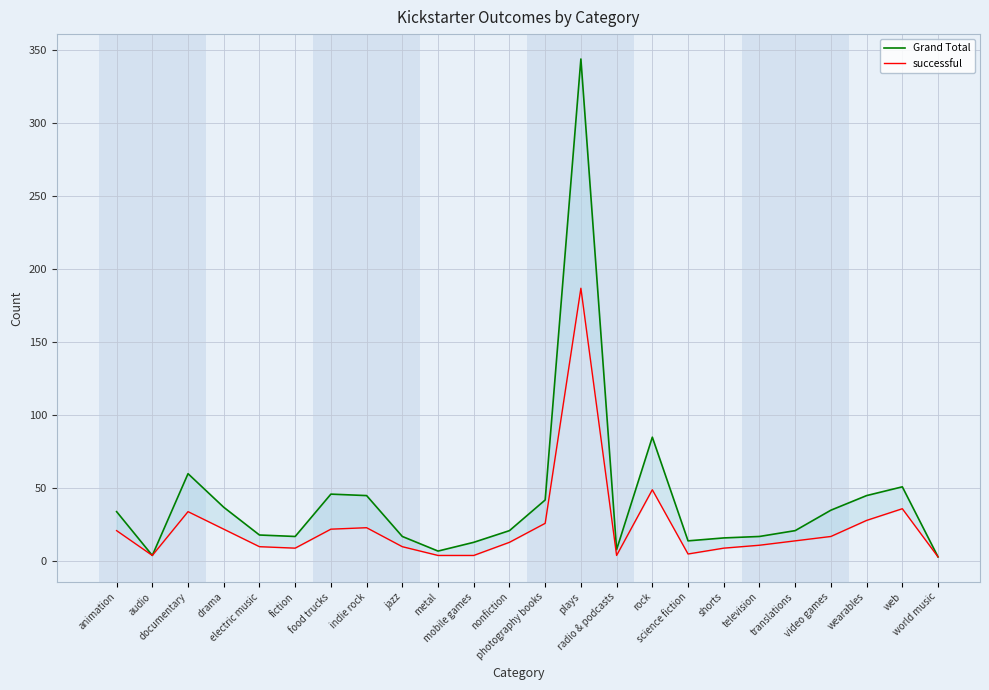

Which series has the largest total across all categories?

Grand Total